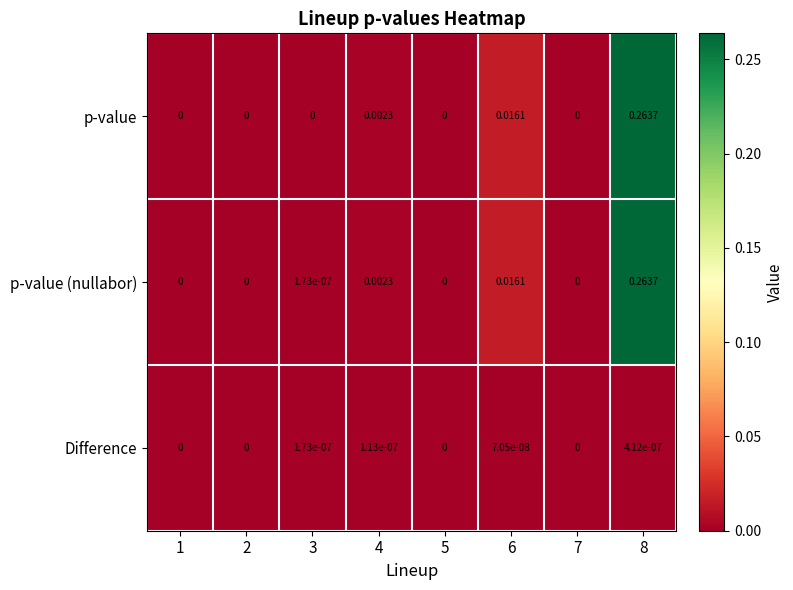

How many values in the p-value series exceed 0?

3